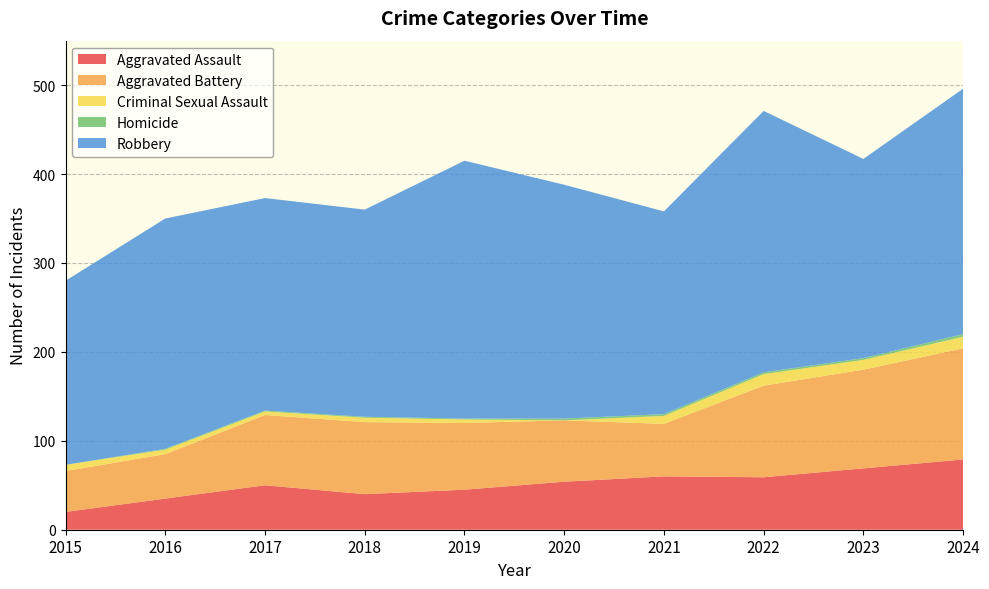

Reading left to right, transcribe all the data shown in this chart.

Aggravated Assault: 2015=20	2016=35	2017=50	2018=40	2019=45	2020=54	2021=60	2022=59	2023=69	2024=79
Aggravated Battery: 2015=46	2016=50	2017=79	2018=81	2019=75	2020=69	2021=59	2022=103	2023=111	2024=125
Criminal Sexual Assault: 2015=7	2016=5	2017=4	2018=5	2019=4	2020=0	2021=9	2022=13	2023=11	2024=13
Homicide: 2015=0	2016=1	2017=1	2018=1	2019=1	2020=2	2021=2	2022=2	2023=2	2024=3
Robbery: 2015=207	2016=259	2017=239	2018=233	2019=290	2020=263	2021=228	2022=294	2023=224	2024=276